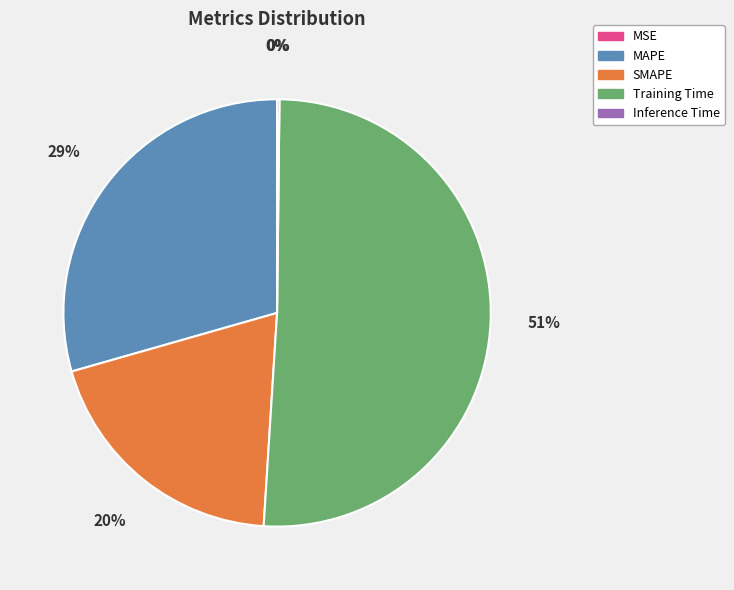

Does any single category account for the majority?

Yes